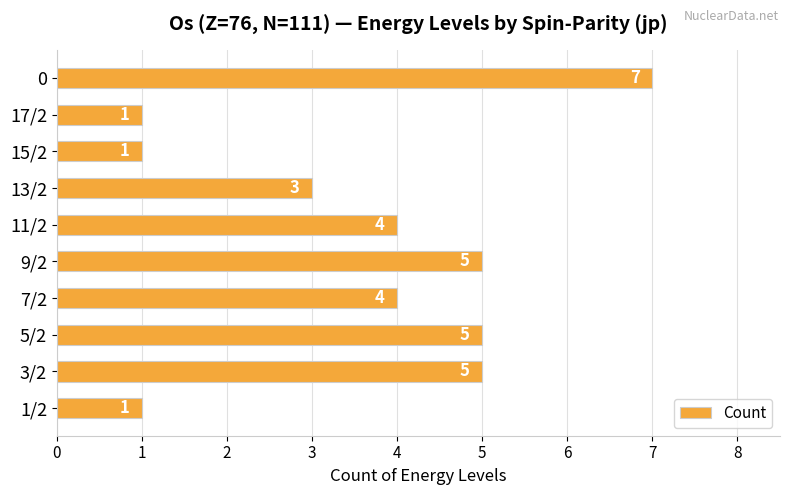

How many categories are shown in the chart?

10